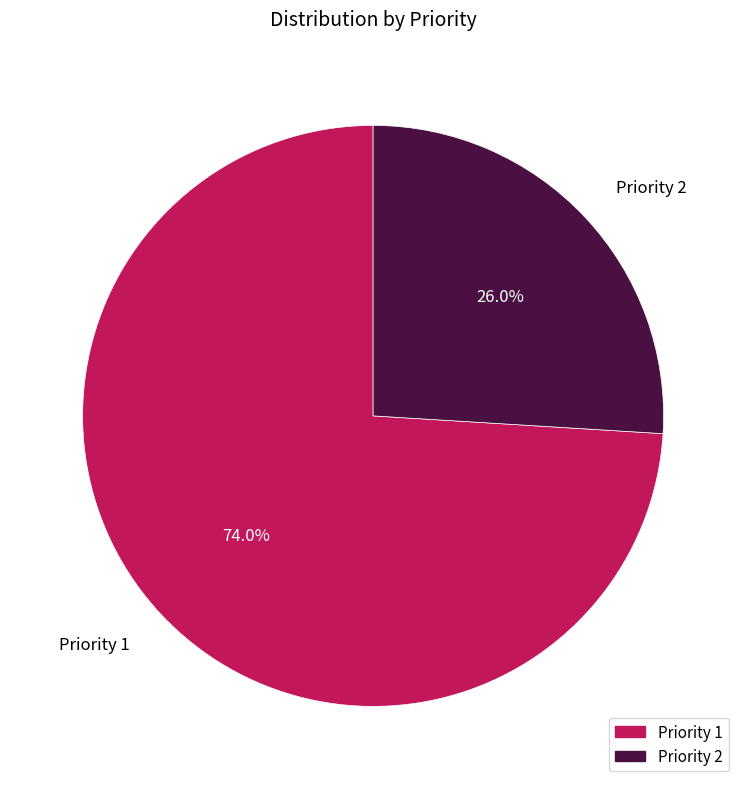

Which has a higher value, Priority 2 or Priority 1?

Priority 1